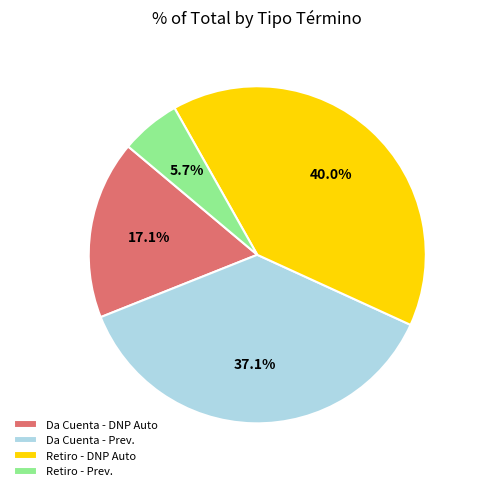

Between Da Cuenta - DNP Auto and Da Cuenta - Prev., which is larger?

Da Cuenta - Prev.